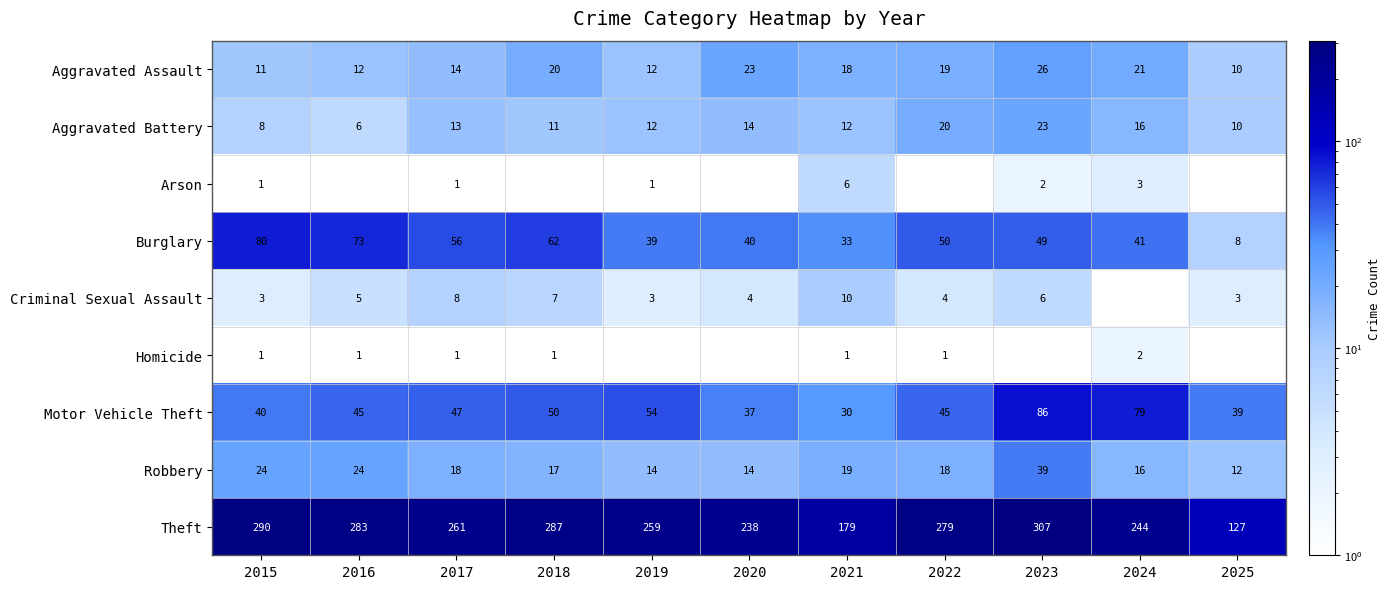

Is it true that Motor Vehicle Theft equals 40 at 2015?

True